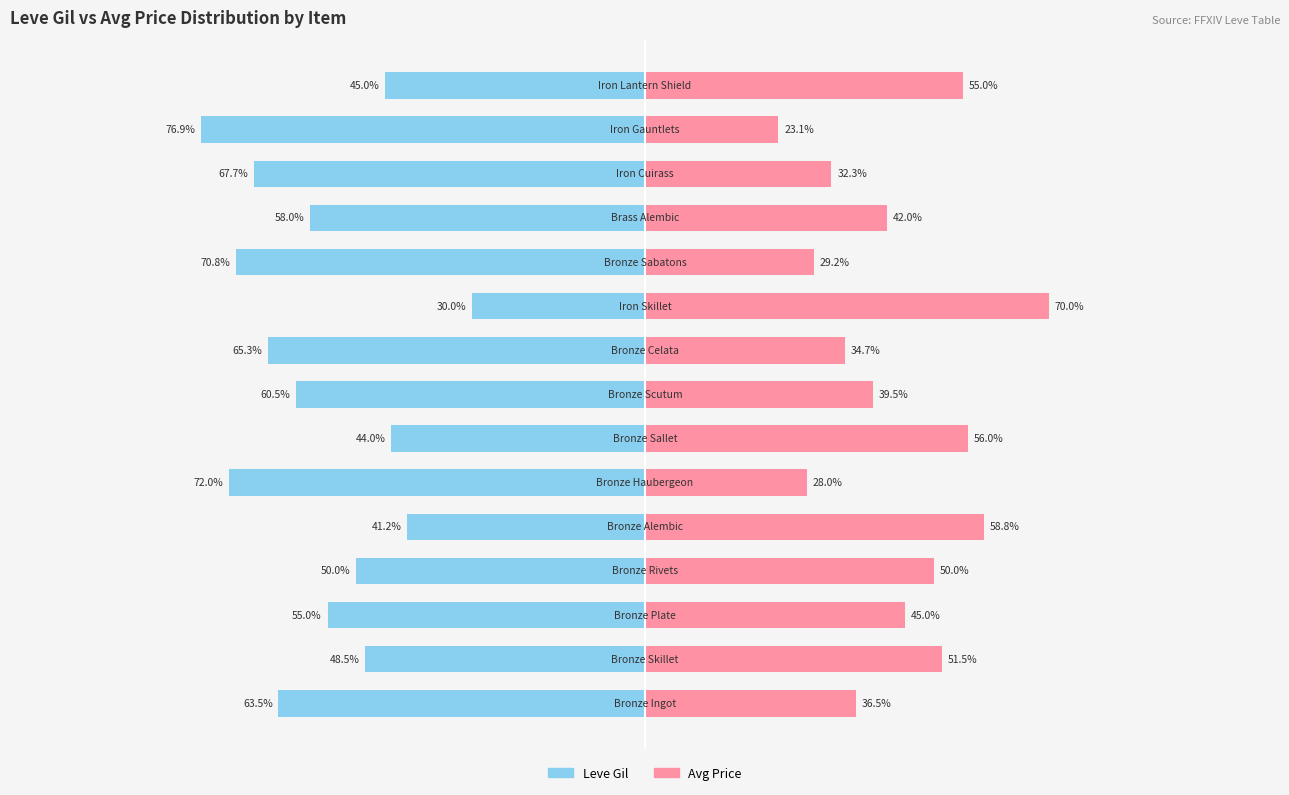

Which series has the widest spread of values?

Leve Gil